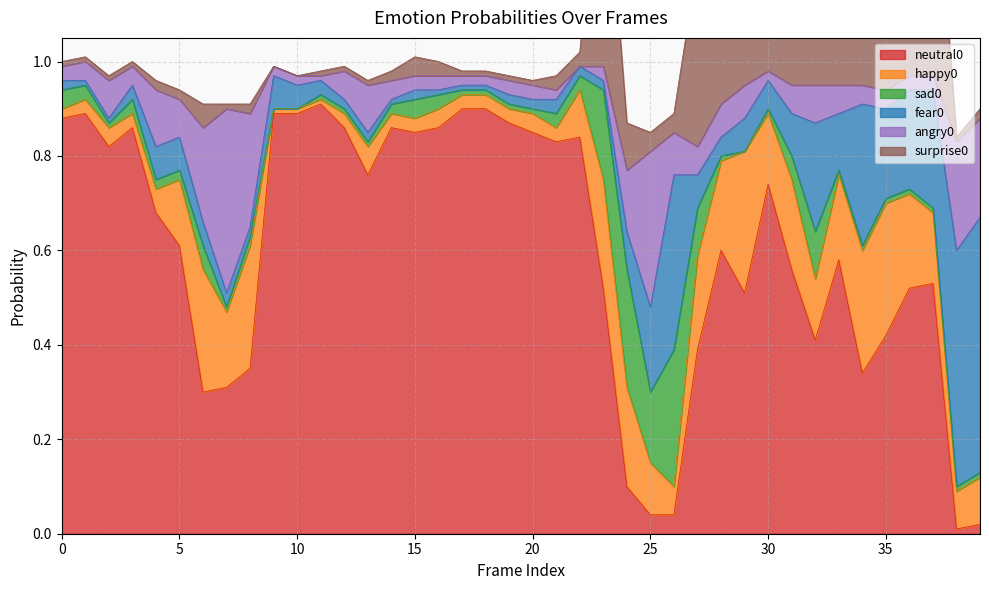

What is the average value of the neutral0 series?

0.6